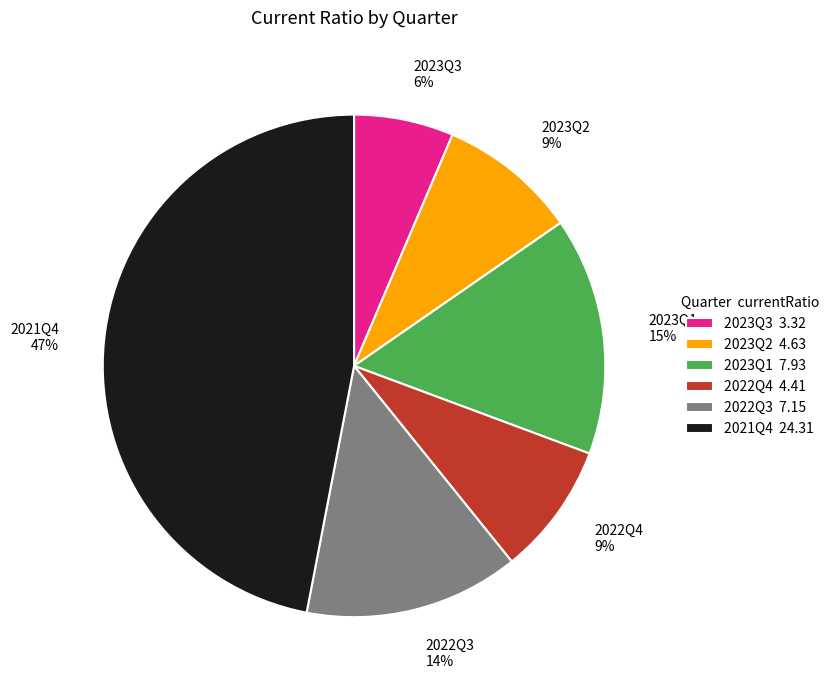

To the nearest percent, what percentage of the pie is 2022Q4?

9%